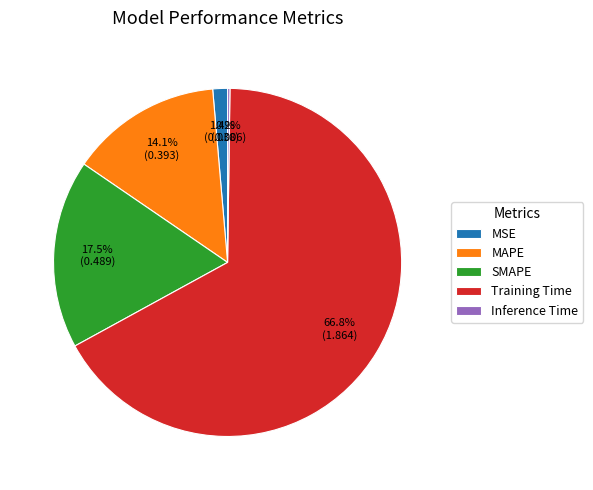

Combined, what portion of the pie is MAPE and SMAPE?

31.6%